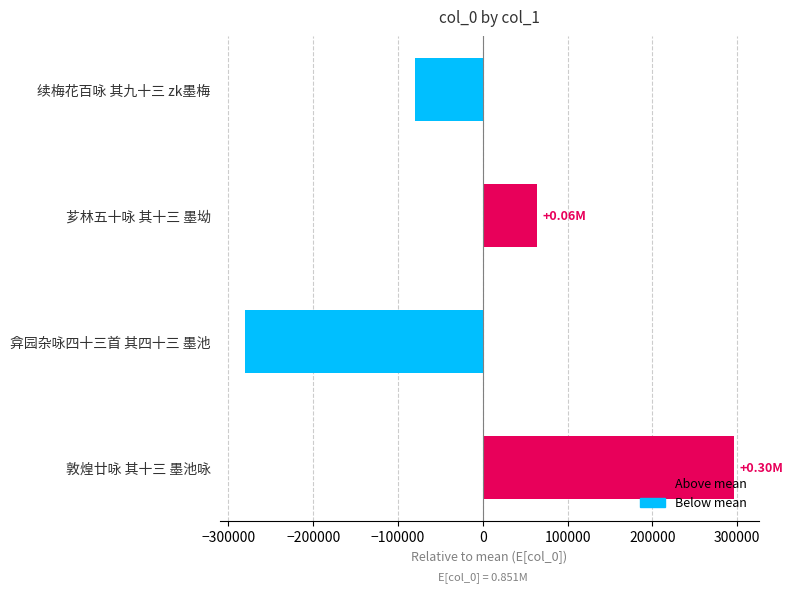

Where is the data nearest to the value 7749?

芗林五十咏 其十三 墨坳